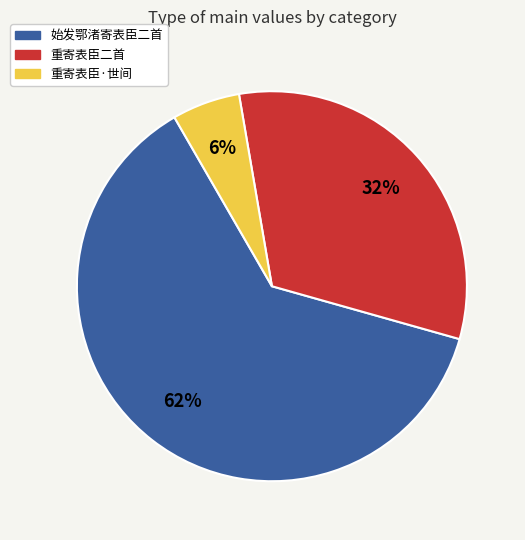

How many segments does this pie chart have?

3